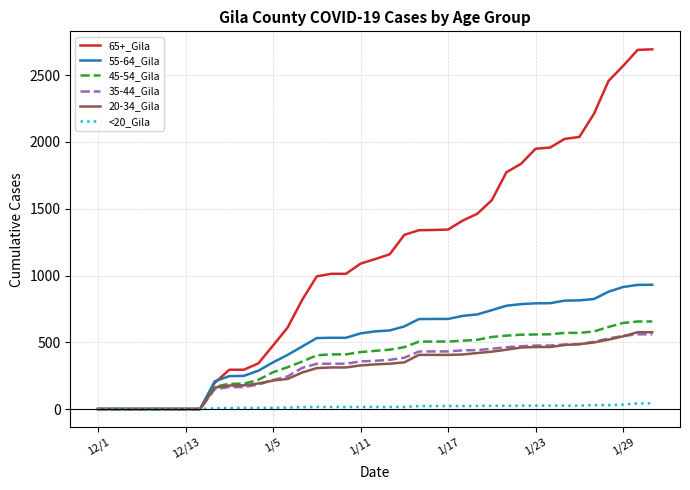

Count the number of data series in this chart.

6